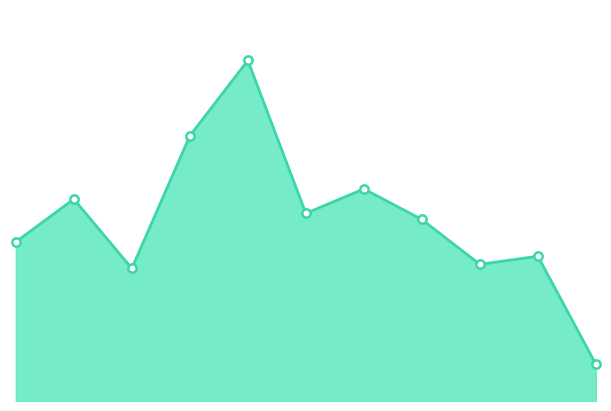

What is the value of the 10th point from the left?

71